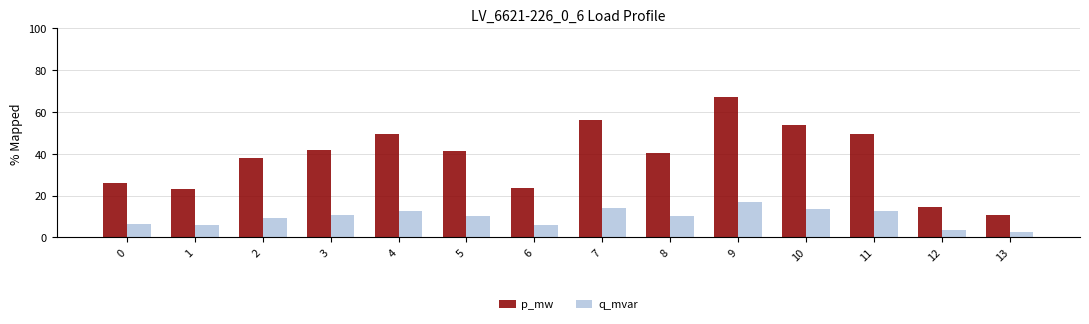

What is the sum of the p_mw values at 8 and 5?

81.7